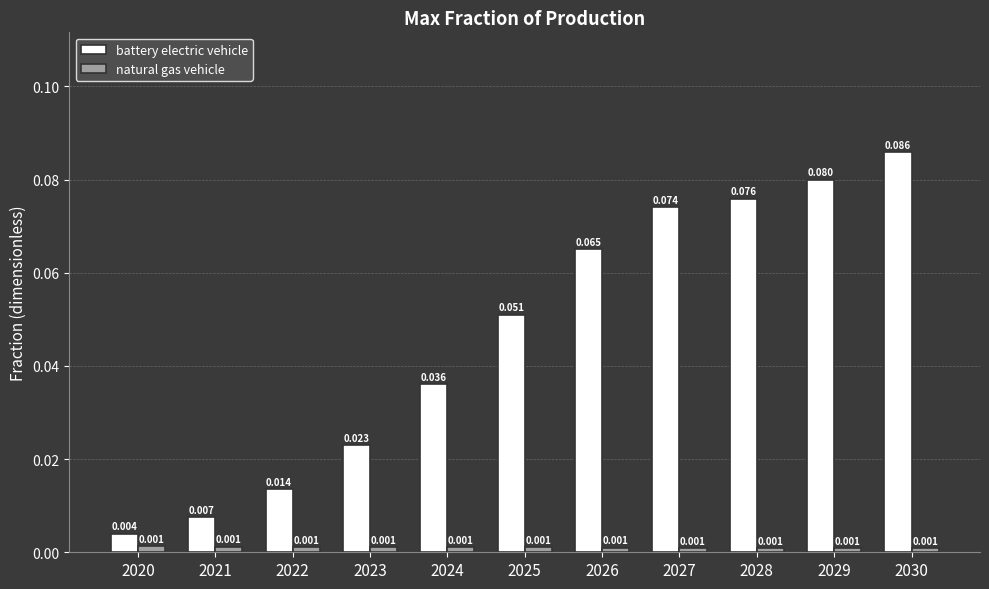

Which series has the widest spread of values?

battery electric vehicle